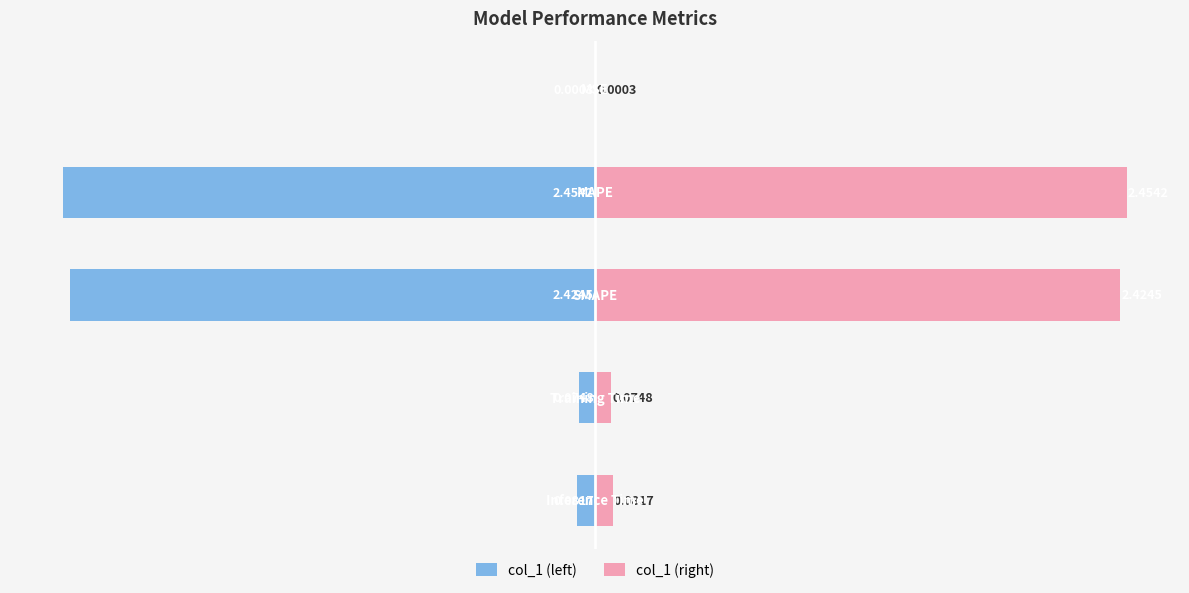

Which series changed the most between 0 and 1?

col_1 (left)